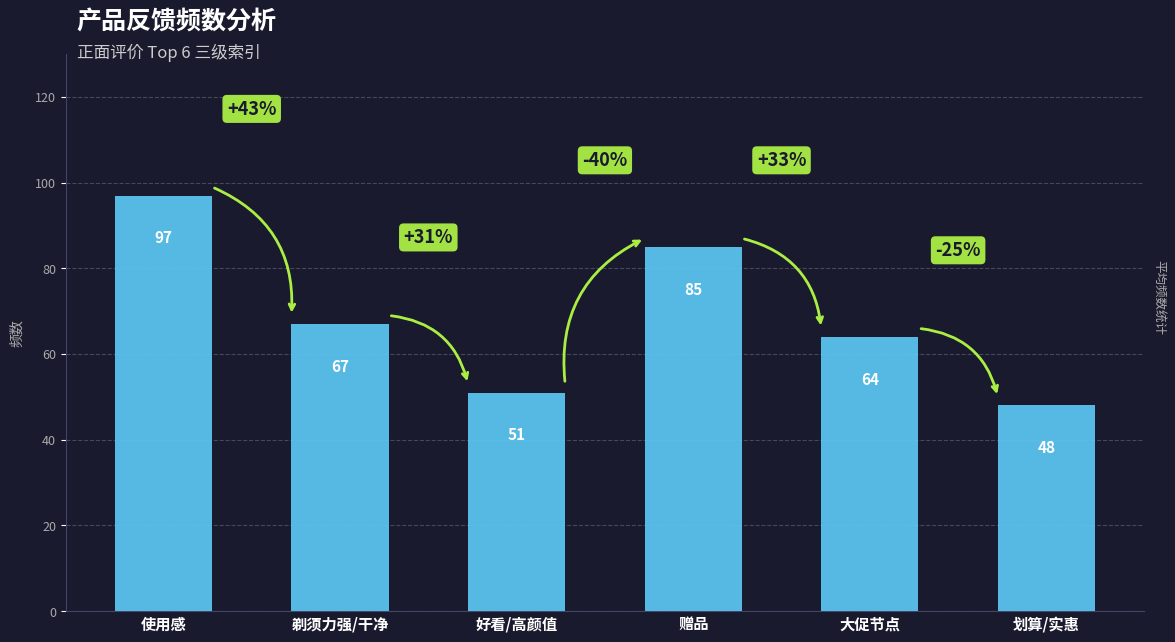

Are the bars grouped side by side (vs. stacked)?

No